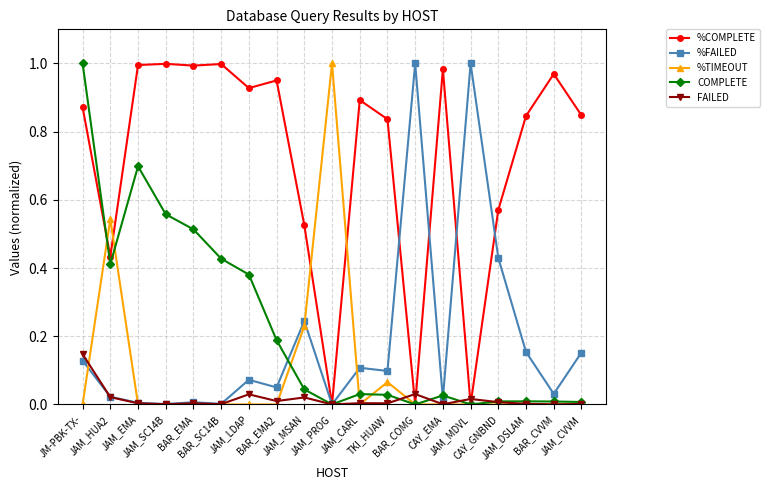

How many distinct data groups are displayed?

5